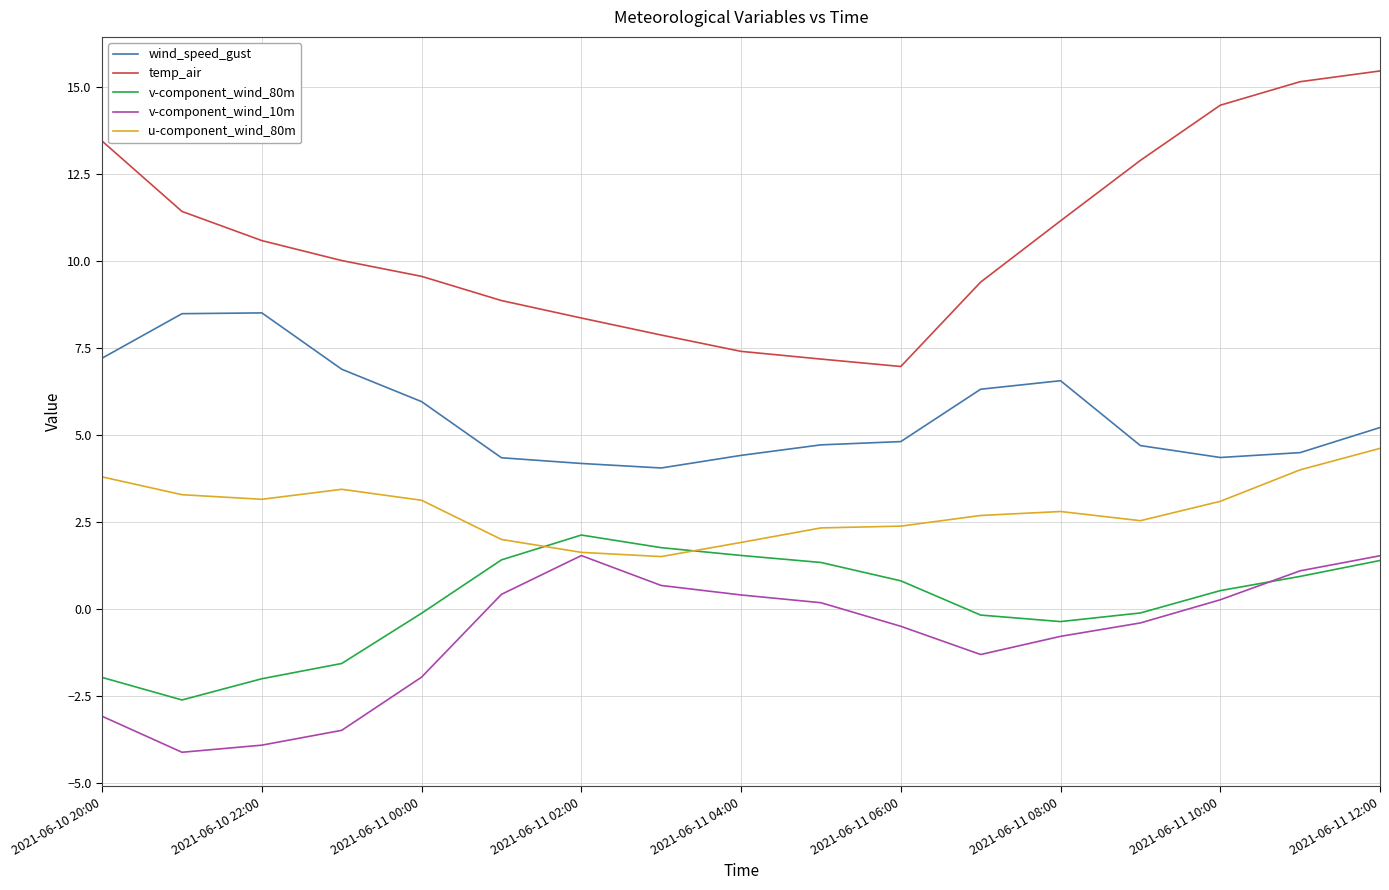

How many values in the v-component_wind_80m series exceed 0?

9